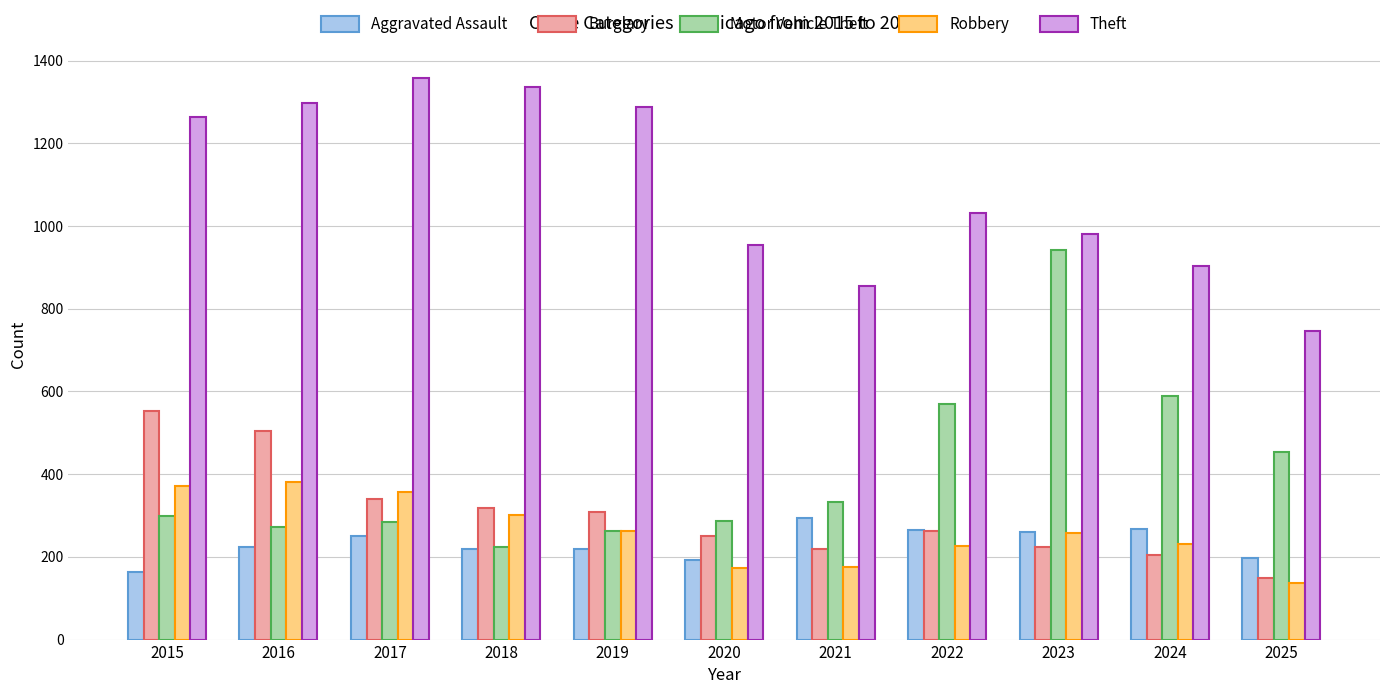

Which series has the widest spread of values?

Motor Vehicle Theft